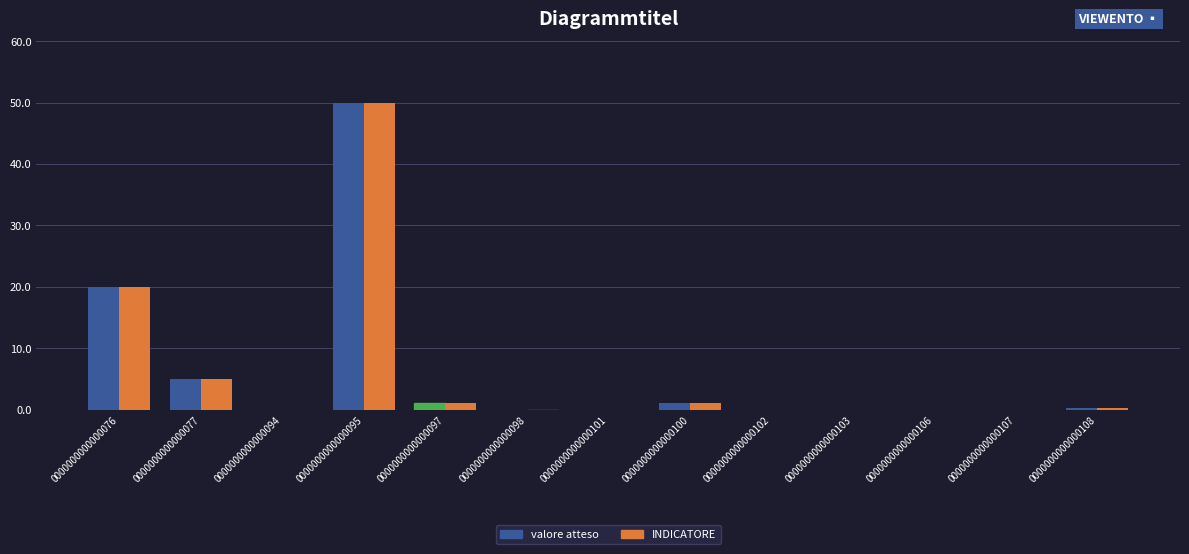

What is the sum of all INDICATORE values?

77.3